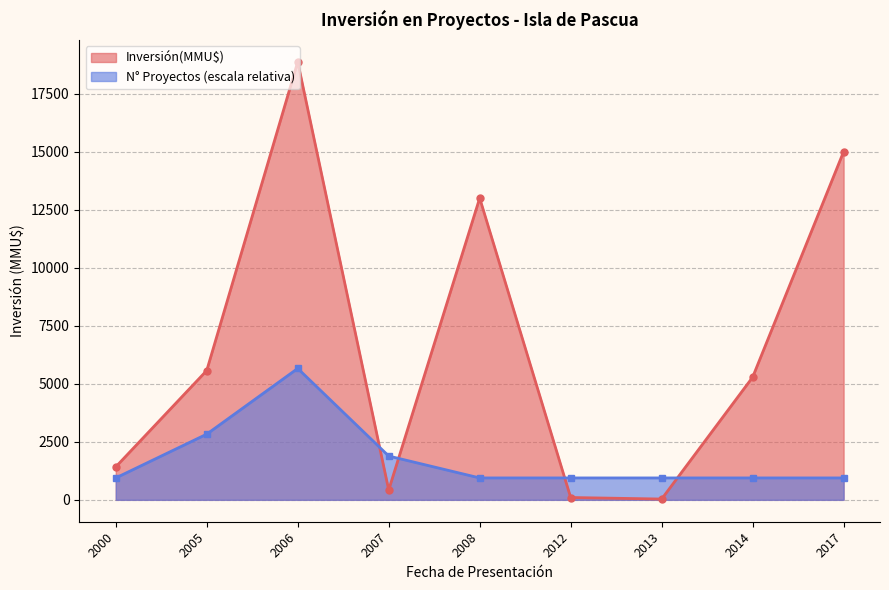

What is the greatest value displayed?

18868.0